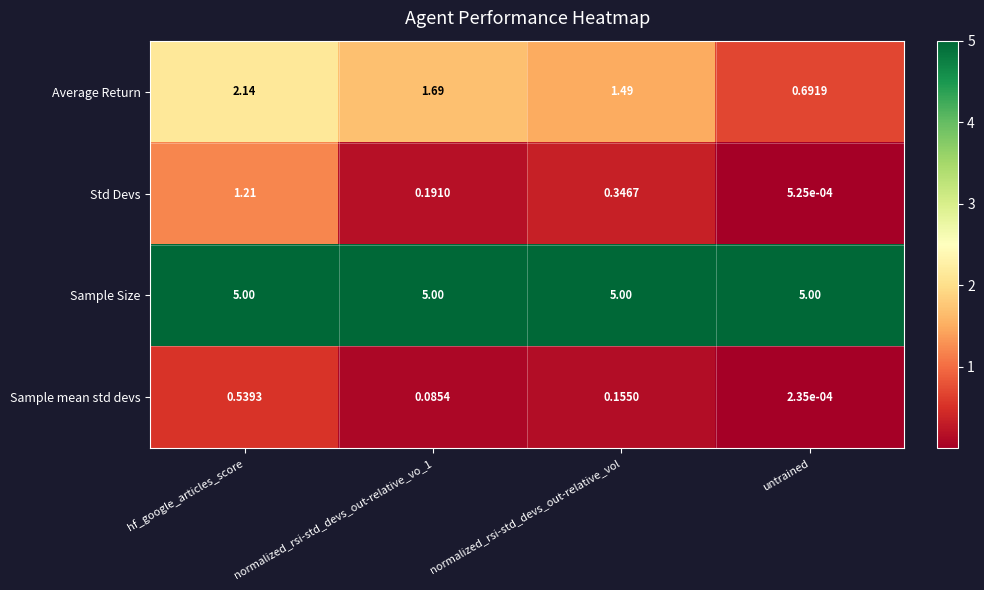

Which series has the widest spread of values?

Average Return